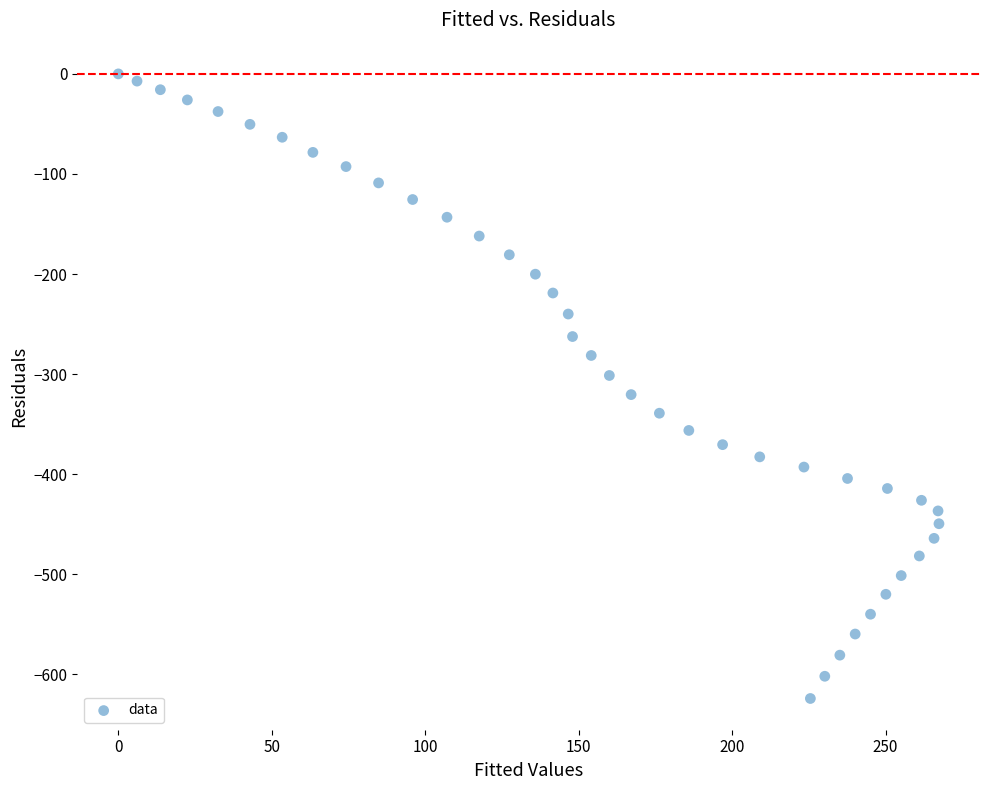

What is the range of X values (max minus min)?

267.4